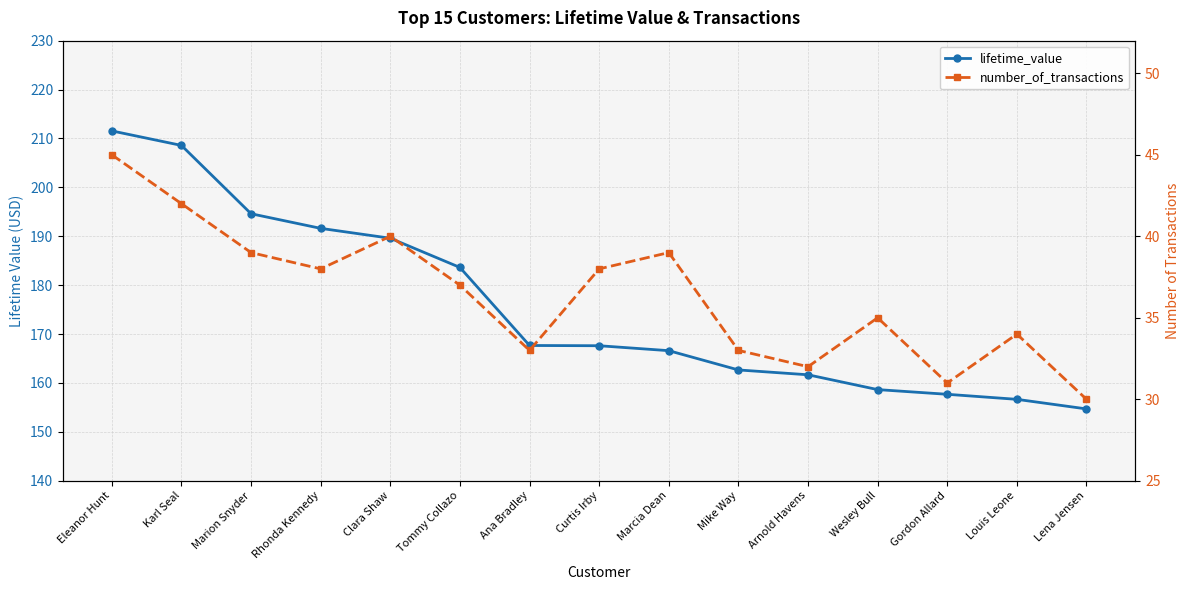

True or false: lifetime_value has a value of 246.5 at Gordon Allard.

False